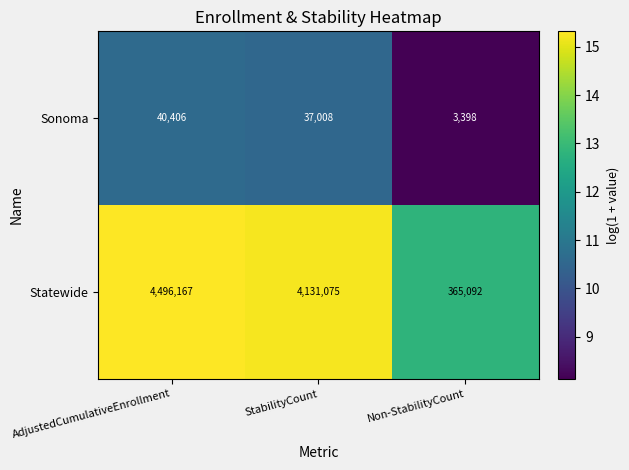

Which series has the largest total across all categories?

Statewide